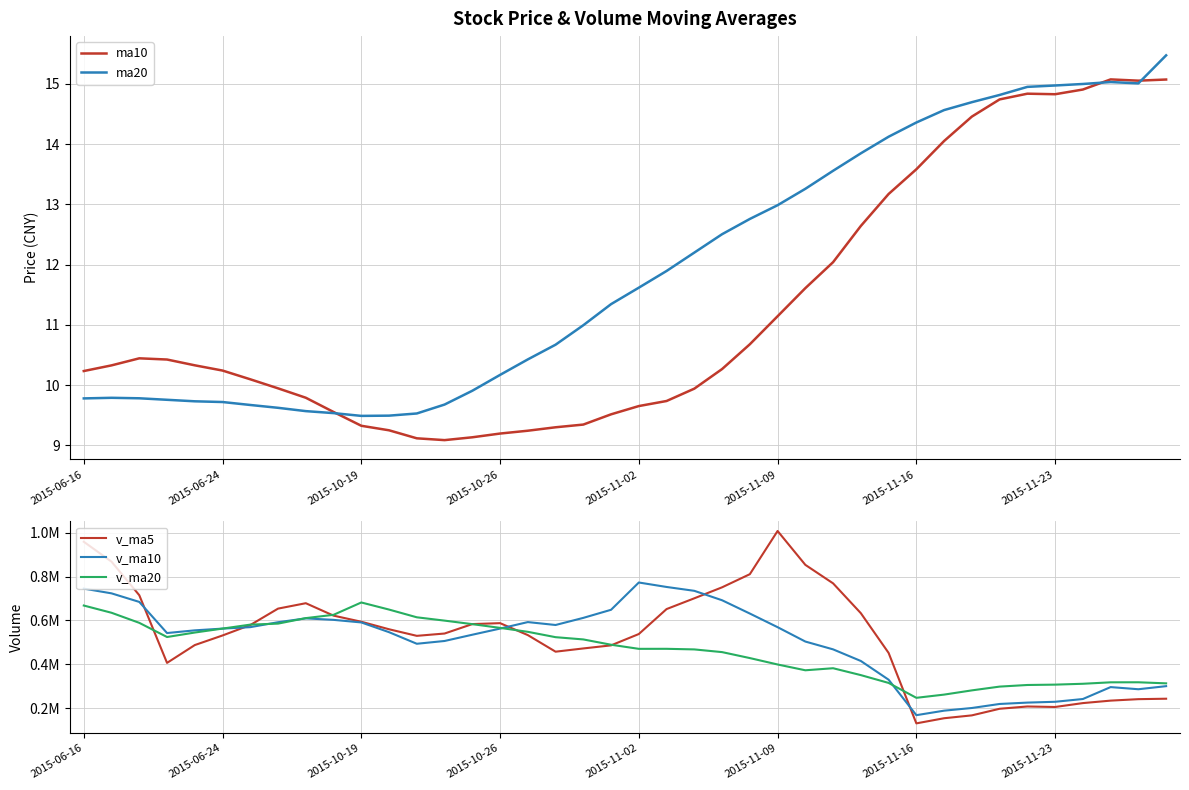

At how many categories does at least one series exceed 649213?

15